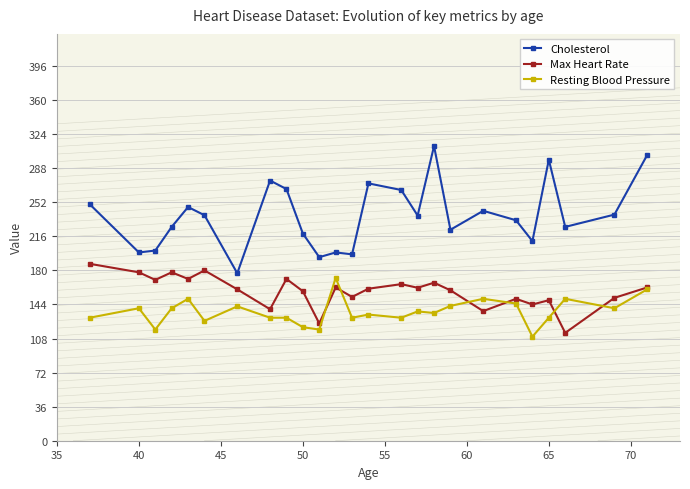

True or false: Max Heart Rate and Cholesterol cross at least once.

False